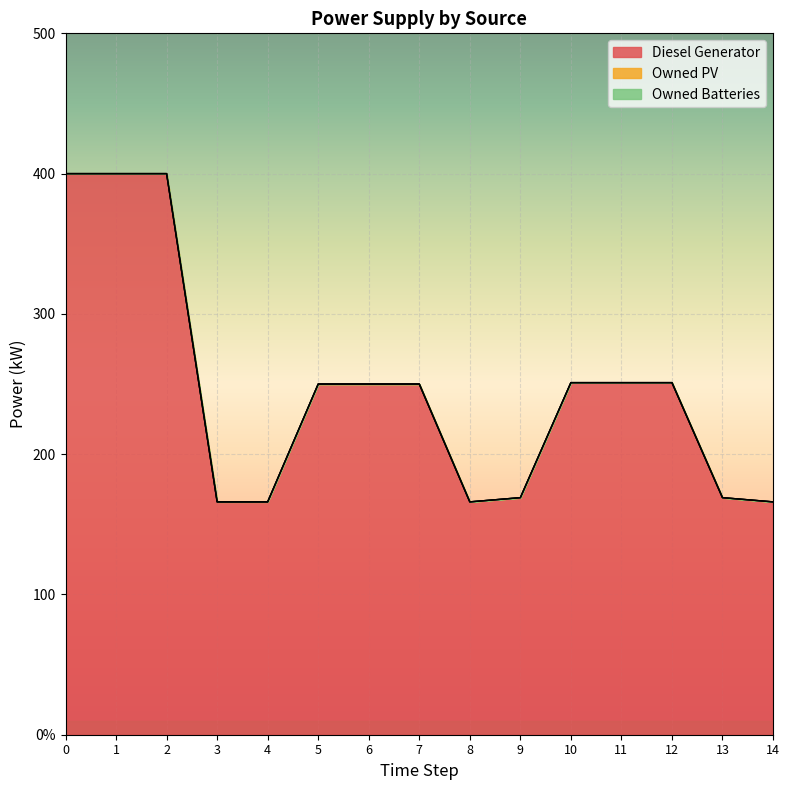

Reading left to right, extract all data points from this chart.

Diesel Generator: 0=400	1=400	2=400	3=166	4=166	5=250	6=250	7=250	8=166	9=169	10=251	11=251	12=251	13=169	14=166
Owned PV: 0=0	1=0	2=0	3=0	4=0	5=0	6=0	7=0	8=0	9=0	10=0	11=0	12=0	13=0	14=0
Owned Batteries: 0=0	1=0	2=0	3=0	4=0	5=0	6=0	7=0	8=0	9=0	10=0	11=0	12=0	13=0	14=0